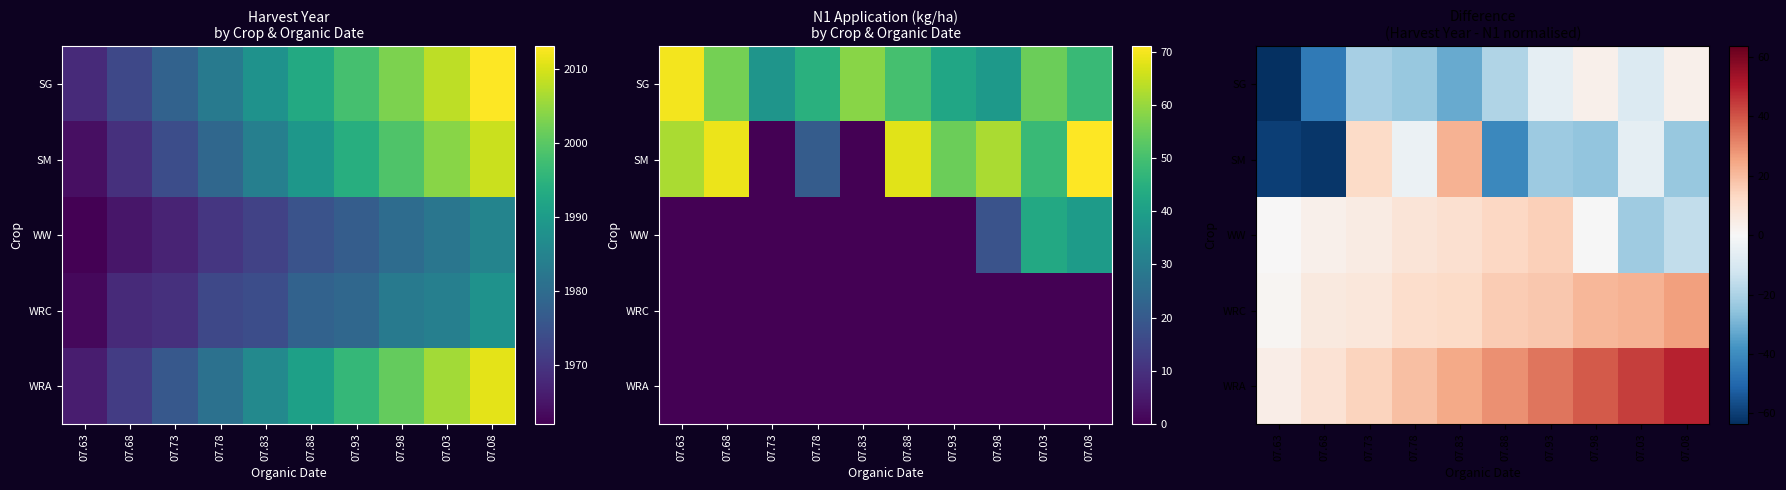

At which label is SG closest to -30?

07.83